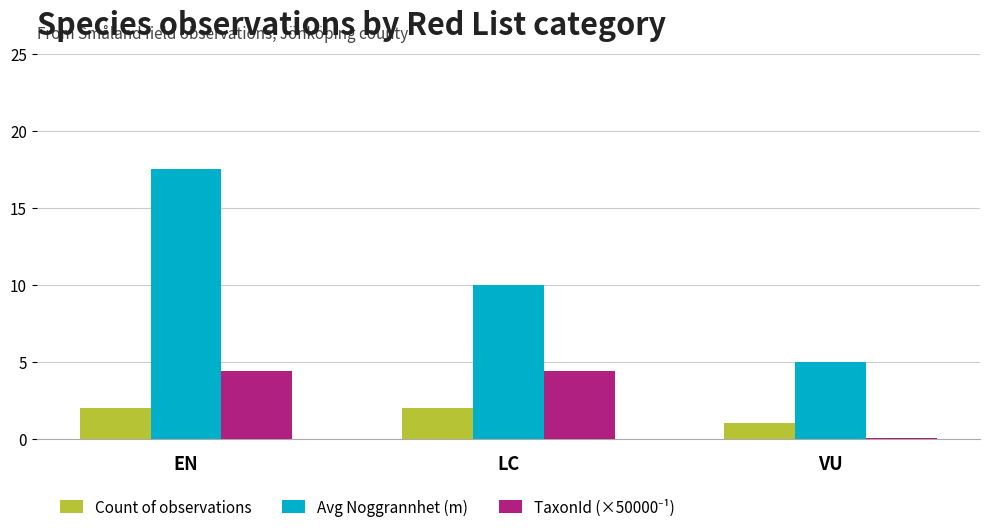

Between EN and VU, which series saw the biggest shift?

Avg Noggrannhet (m)